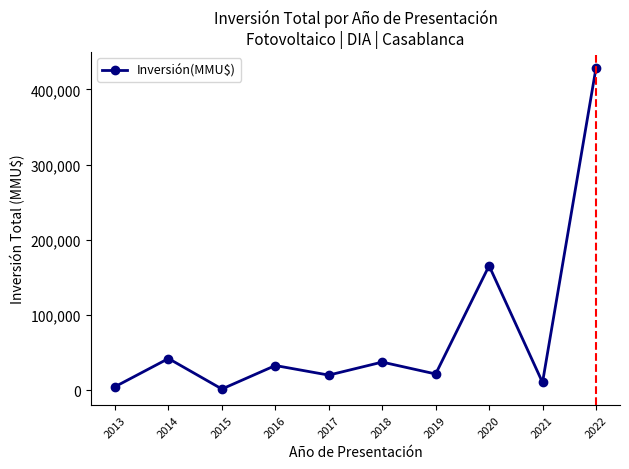

What is the change in value from 2018 to 2020?

+128092